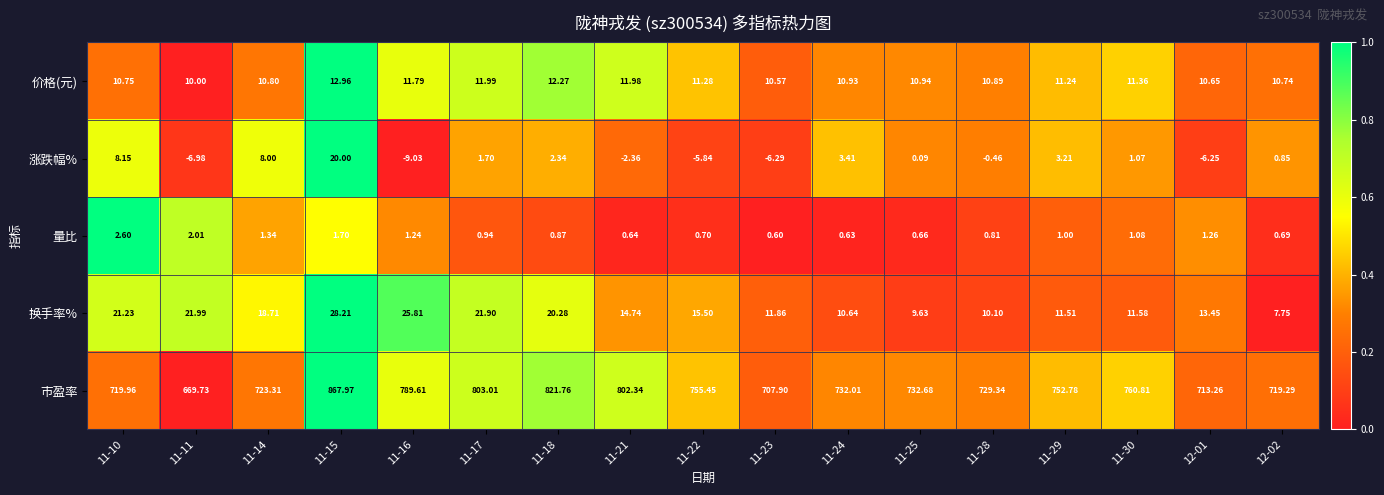

At 11-11, list the series in order from smallest to largest.

涨跌幅%, 量比, 价格(元), 换手率%, 市盈率